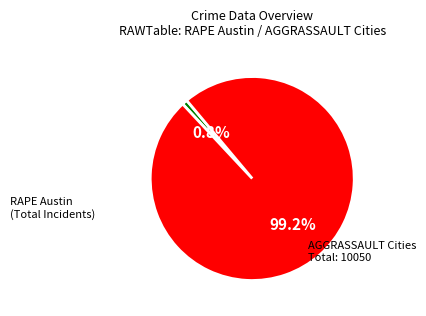

How many segments does this pie chart have?

2